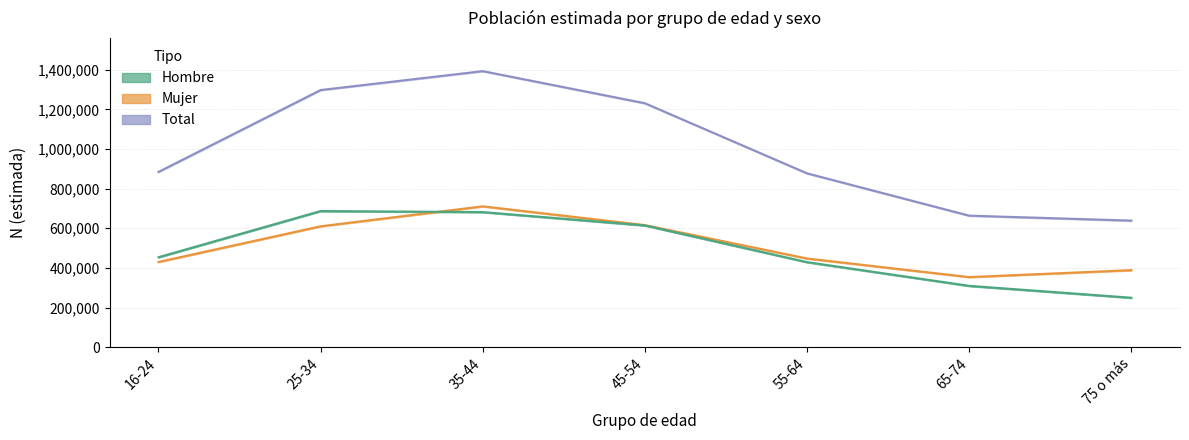

How many data points in Mujer are above 447800?

3